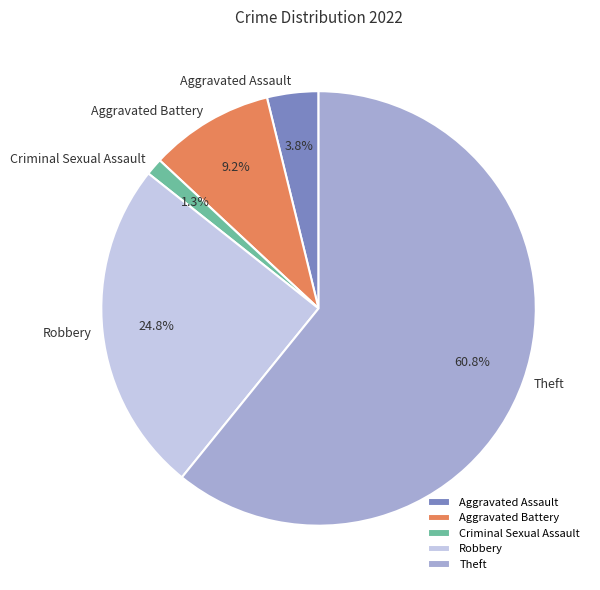

Rank the categories by value from highest to lowest.

Theft, Robbery, Aggravated Battery, Aggravated Assault, Criminal Sexual Assault